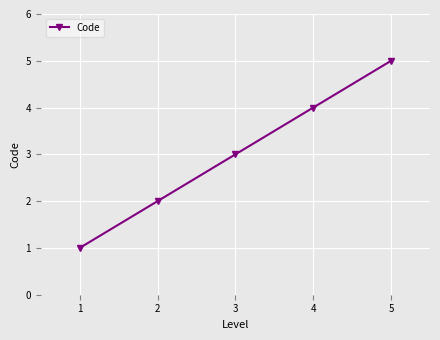

How many data points does each series have?

5